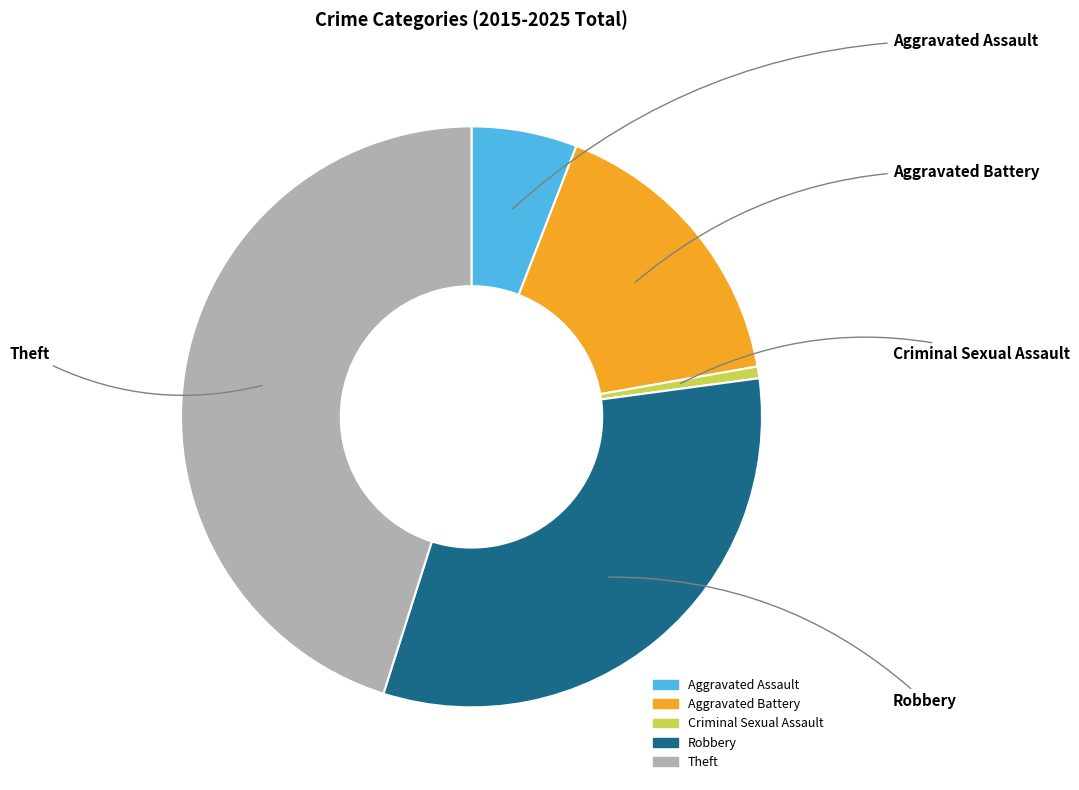

Is the sum of Criminal Sexual Assault and Theft greater than half?

No